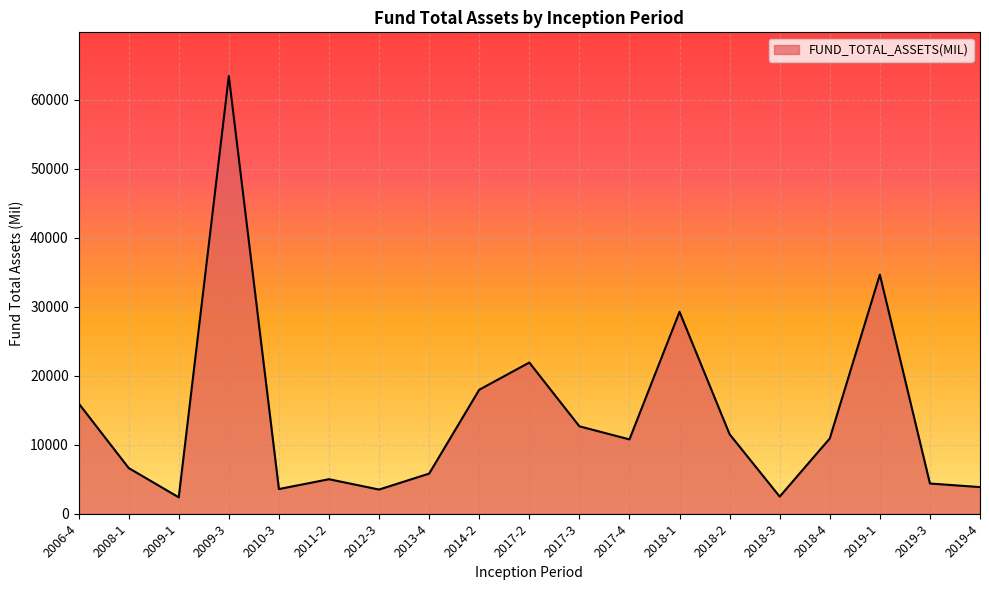

Is it true that the value at 2013-4 is 5808.1?

True